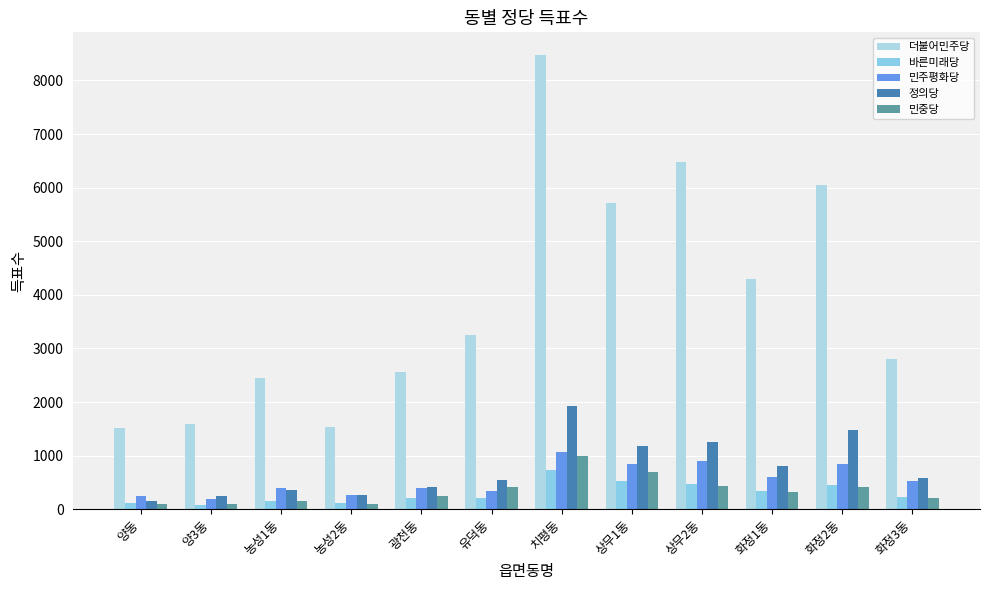

Reading left to right, extract all data points from this chart.

더불어민주당: 1514	1590	2450	1529	2554	3255	8475	5711	6485	4287	6059	2797
바른미래당: 124	82	158	112	202	201	722	523	478	342	457	230
민주평화당: 245	195	394	259	399	343	1067	851	897	600	840	531
정의당: 154	250	363	270	415	539	1922	1183	1263	799	1482	585
민중당: 88	88	160	88	250	408	993	687	441	315	417	201